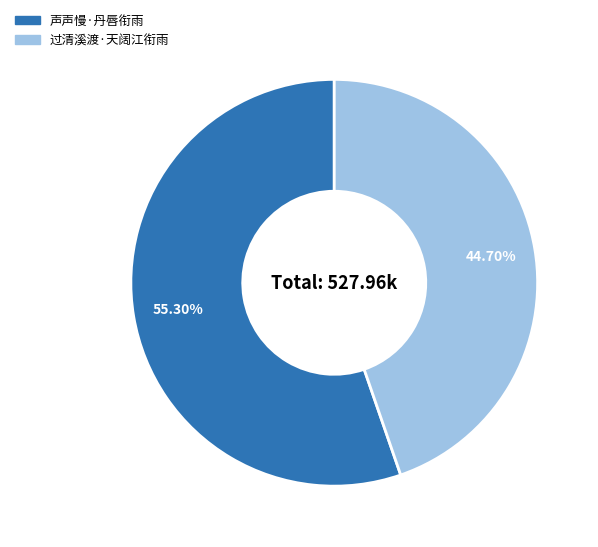

What percentage is the 声声慢·丹唇衔雨 slice, to the nearest percent?

55%